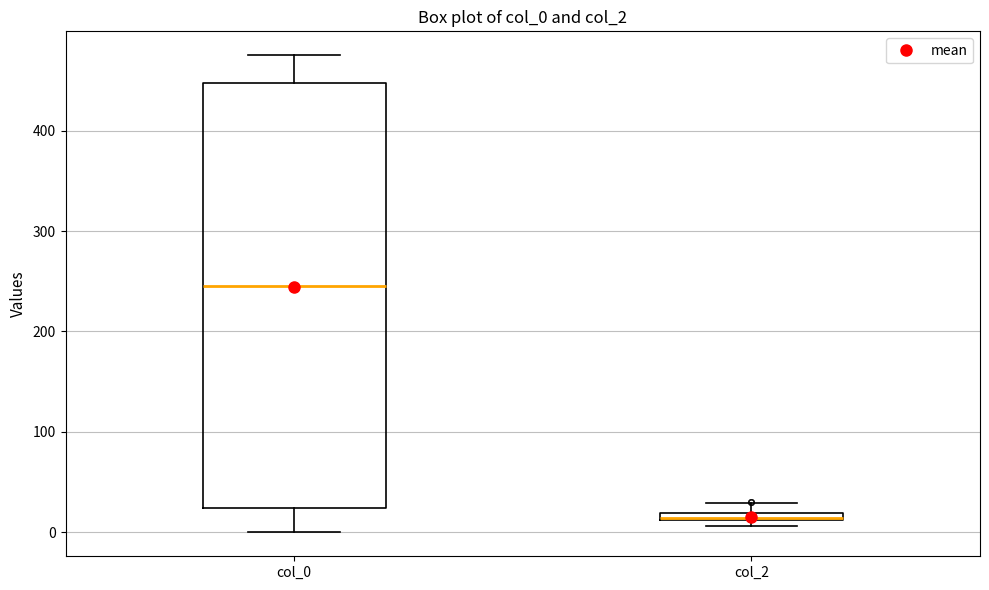

Where is the upper edge of the box for col_2 on the y-axis? The values are not printed on the chart, so give them approximately, as read against the axis.

20